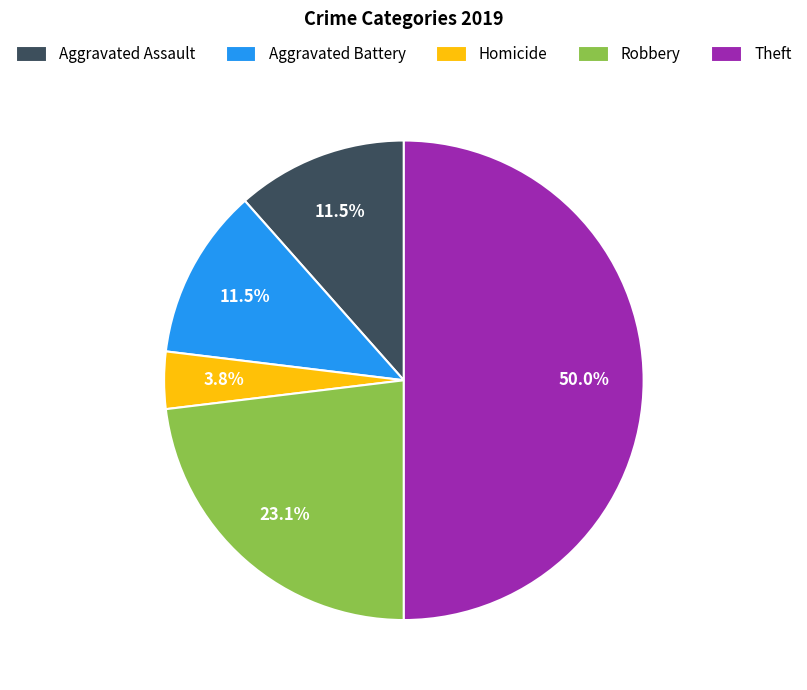

The Aggravated Battery slice represents 1% of the pie. True or false?

False